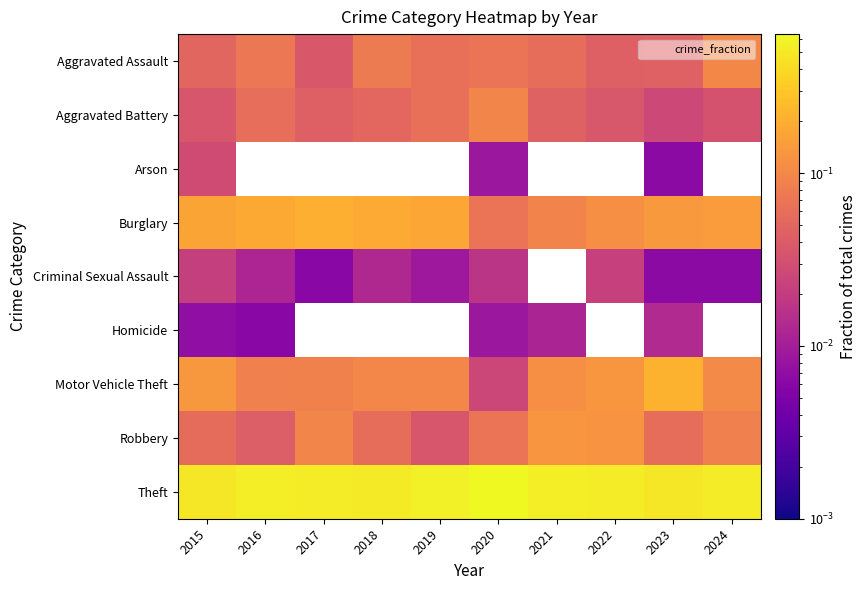

At which category is the sum across all series the highest?

2015